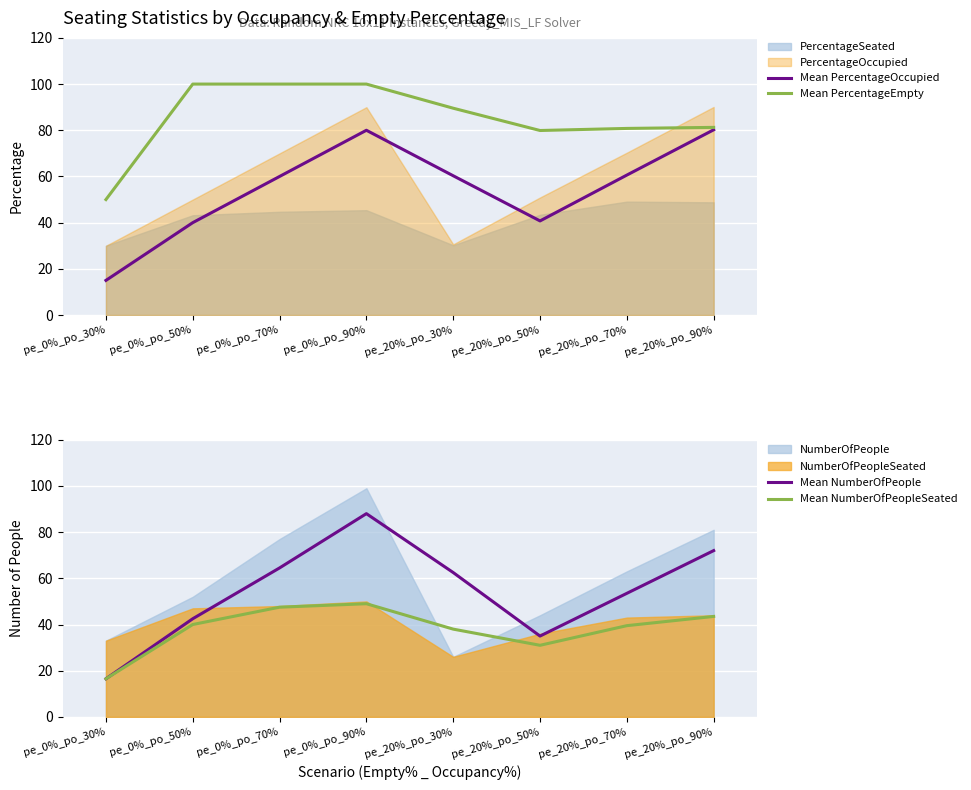

The value of Mean PercentageOccupied at pe_20%_po_70% is 60.6. True or false?

True